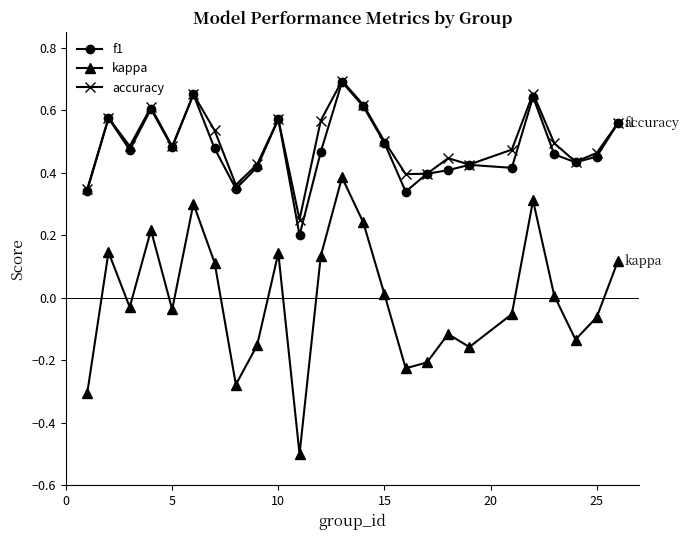

True or false: accuracy and kappa cross at least once.

False